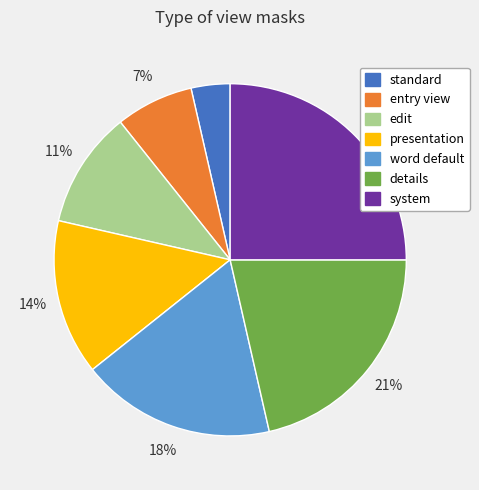

What is the ratio of the value at edit to the value at word default?

0.6